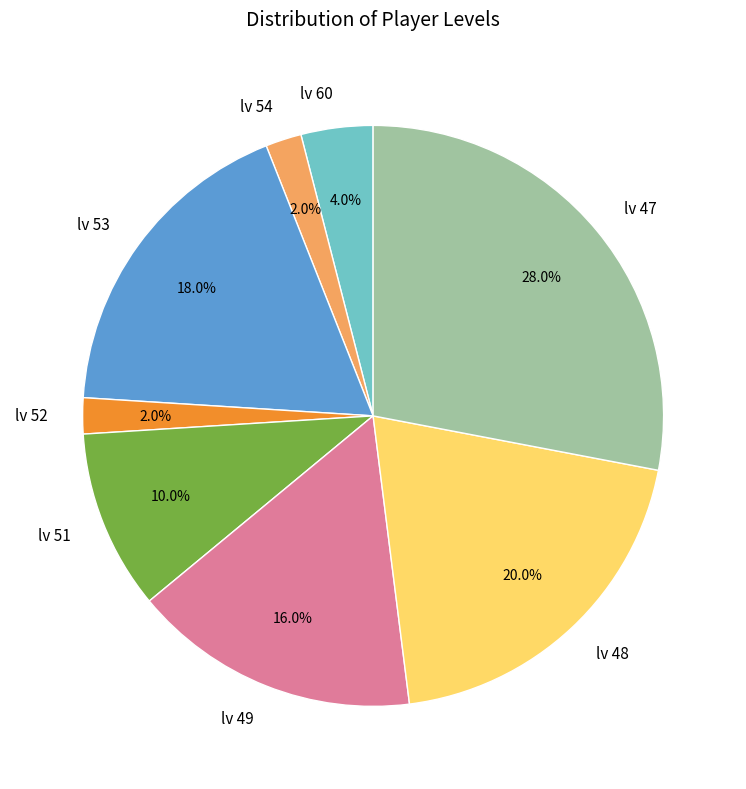

What percentage is NOT represented by lv 53?

82.0%